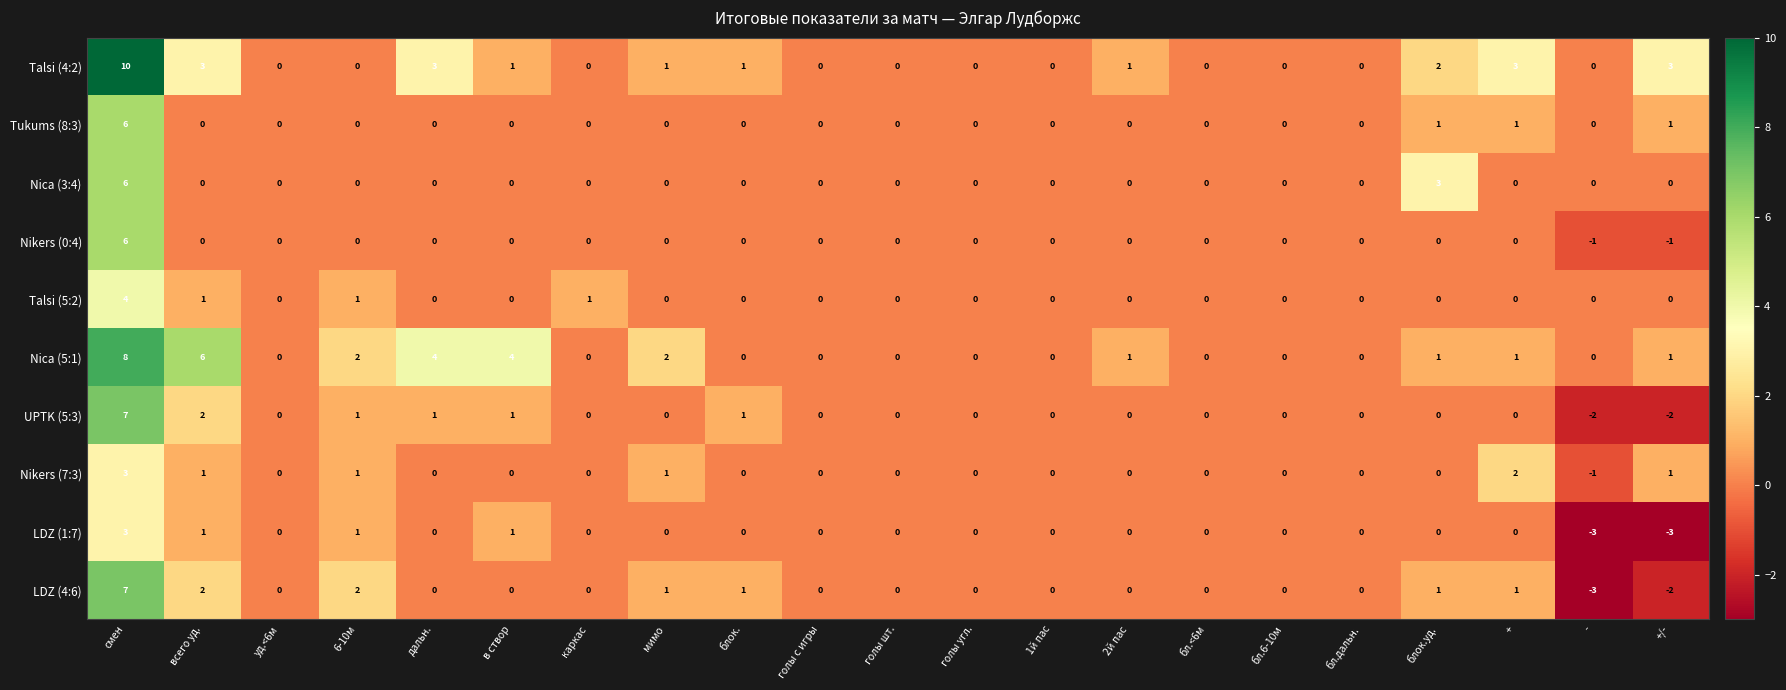

The Tukums (8:3) series shows 0 at блок.. True or false?

True